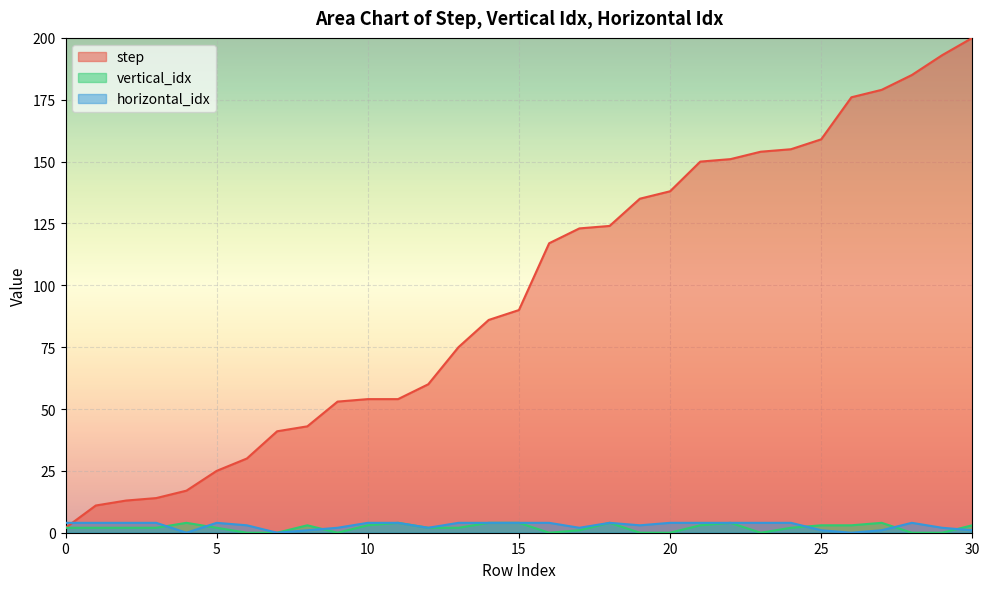

Which series has the largest total across all categories?

step